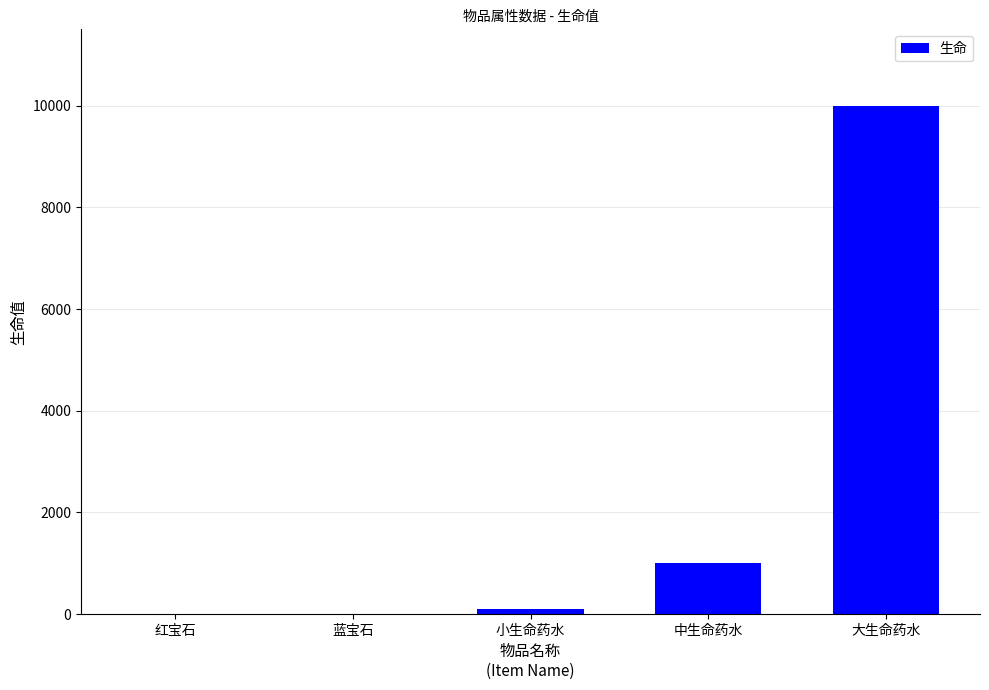

What is the change in value from 小生命药水 to 大生命药水?

+9900